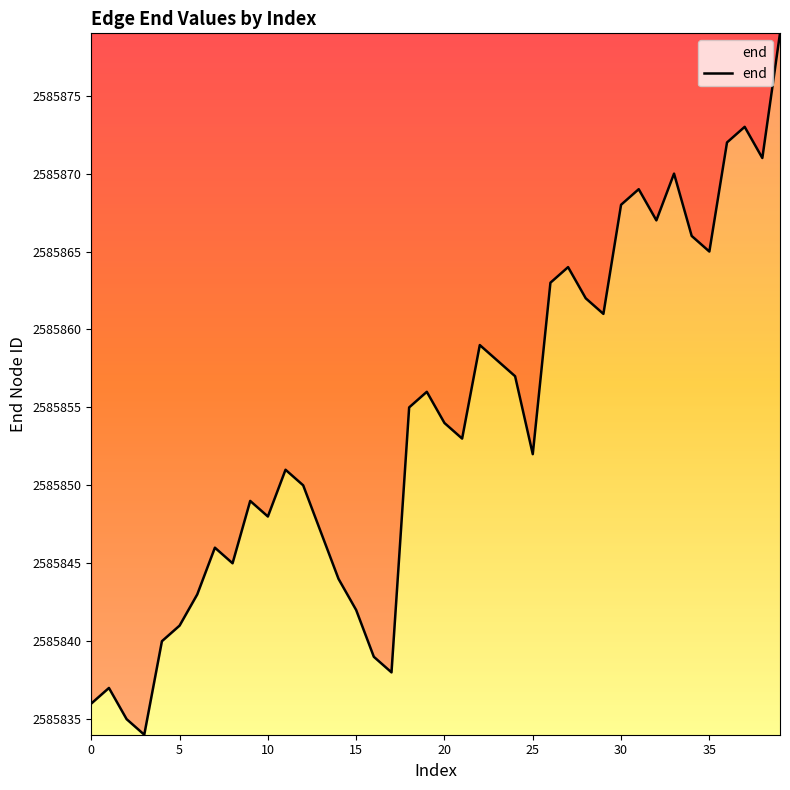

What is the difference between the maximum and minimum values?

45